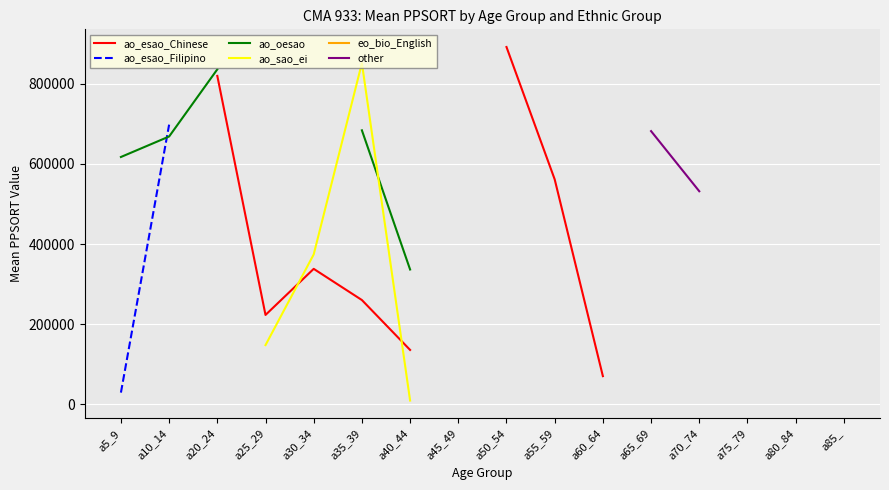

Which label corresponds to the largest value in the chart?

a50_54